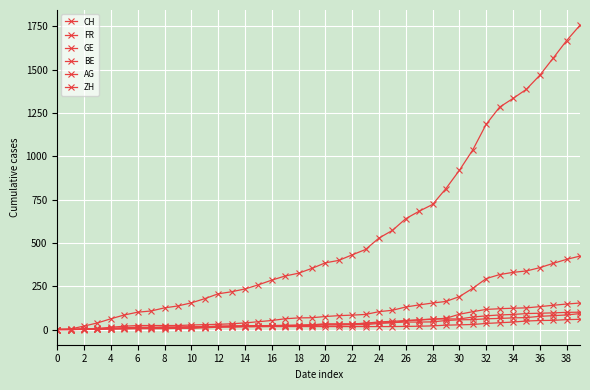

Reading right to left, extract all data points from this chart.

CH: 1757	1668	1567	1468	1387	1334	1284	1185	1037	919	814	722	683	640	572	528	462	431	399	385	353	325	309	285	258	234	218	206	178	154	136	125	107	100	84	62	38	20	3	0
FR: 100	99	96	94	92	87	84	79	72	61	61	61	56	52	47	44	36	32	32	32	27	26	24	23	22	22	20	16	16	15	13	13	9	7	7	5	3	2	0	0
GE: 92	84	80	76	69	67	64	62	57	56	52	44	43	43	40	38	36	32	31	31	27	23	23	22	22	20	20	20	16	16	14	14	13	13	10	8	6	4	1	0
BE: 59	57	53	52	49	43	39	35	29	27	25	21	19	18	17	17	17	17	17	17	17	17	17	17	17	17	17	17	14	9	9	8	8	8	6	4	2	1	0	0
AG: 153	147	140	132	125	123	120	116	103	88	65	59	55	50	40	35	28	28	26	26	23	21	18	18	17	16	14	13	10	7	7	5	5	5	3	3	1	0	0	0
ZH: 424	405	382	357	338	330	317	294	238	190	162	153	142	130	111	103	87	83	80	75	68	67	62	52	45	38	33	30	28	26	23	23	23	23	19	13	5	2	0	0